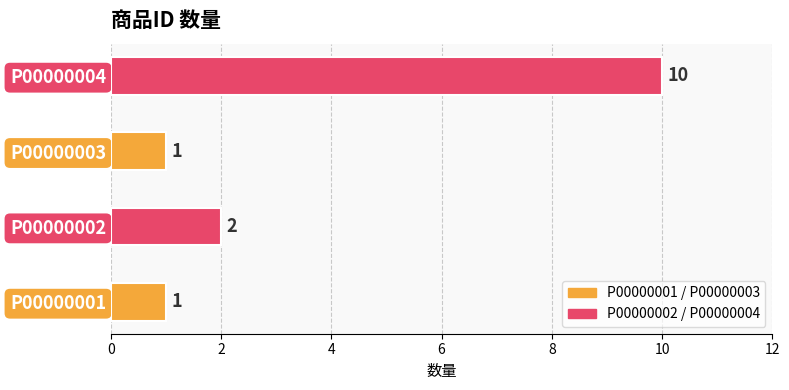

Between P00000001 and P00000004, which is larger?

P00000004